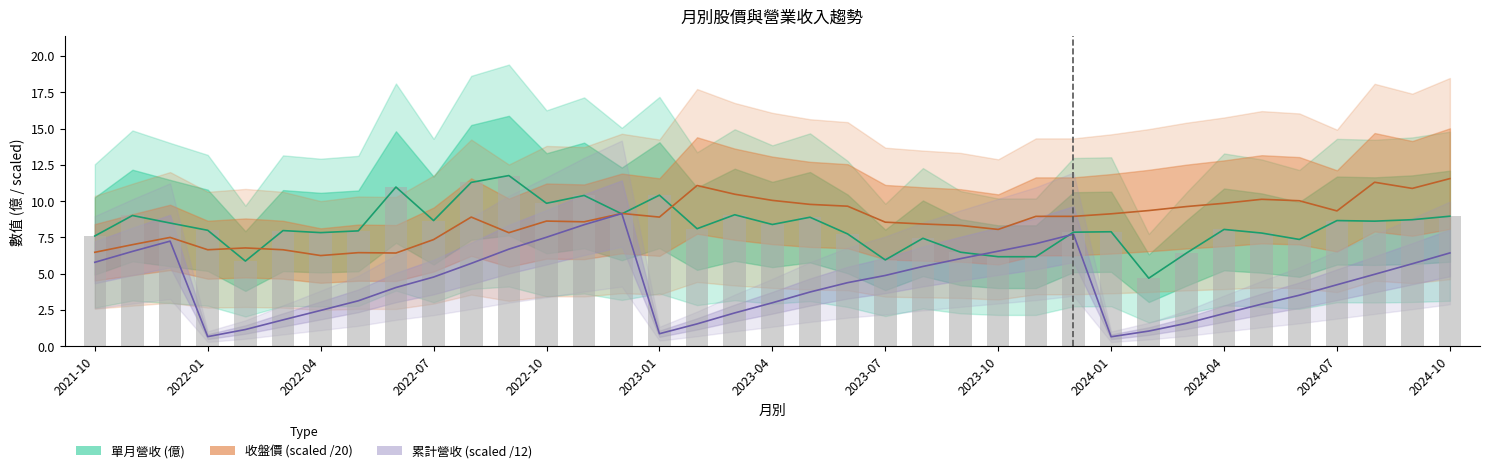

Reading left to right, extract all data points from this chart.

單月營收(億): 2021-10=7.6	2021-11=9.0	2021-12=8.5	2022-01=8.0	2022-02=5.9	2022-03=8.0	2022-04=7.8	2022-05=8.0	2022-06=11.0	2022-07=8.7	2022-08=11.3	2022-09=11.8	2022-10=9.8	2022-11=10.4	2022-12=9.1	2023-01=10.4	2023-02=8.1	2023-03=9.1	2023-04=8.4	2023-05=8.9	2023-06=7.7	2023-07=6.0	2023-08=7.4	2023-09=6.5	2023-10=6.2	2023-11=6.2	2023-12=7.9	2024-01=7.9	2024-02=4.7	2024-03=6.4	2024-04=8.1	2024-05=7.8	2024-06=7.4	2024-07=8.7	2024-08=8.6	2024-09=8.7	2024-10=9.0
收盤價: 2021-10=6.5	2021-11=7.0	2021-12=7.5	2022-01=6.7	2022-02=6.8	2022-03=6.7	2022-04=6.2	2022-05=6.5	2022-06=6.4	2022-07=7.3	2022-08=8.9	2022-09=7.8	2022-10=8.6	2022-11=8.6	2022-12=9.2	2023-01=8.9	2023-02=11.1	2023-03=10.5	2023-04=10.1	2023-05=9.8	2023-06=9.7	2023-07=8.6	2023-08=8.4	2023-09=8.3	2023-10=8.1	2023-11=8.9	2023-12=8.9	2024-01=9.1	2024-02=9.3	2024-03=9.6	2024-04=9.8	2024-05=10.1	2024-06=10.0	2024-07=9.3	2024-08=11.3	2024-09=10.9	2024-10=11.6
累計營收(億): 2021-10=5.8	2021-11=6.5	2021-12=7.2	2022-01=0.7	2022-02=1.2	2022-03=1.8	2022-04=2.5	2022-05=3.1	2022-06=4.0	2022-07=4.8	2022-08=5.7	2022-09=6.7	2022-10=7.5	2022-11=8.4	2022-12=9.1	2023-01=0.9	2023-02=1.5	2023-03=2.3	2023-04=3.0	2023-05=3.7	2023-06=4.4	2023-07=4.9	2023-08=5.5	2023-09=6.0	2023-10=6.6	2023-11=7.1	2023-12=7.7	2024-01=0.7	2024-02=1.0	2024-03=1.6	2024-04=2.3	2024-05=2.9	2024-06=3.5	2024-07=4.2	2024-08=5.0	2024-09=5.7	2024-10=6.4